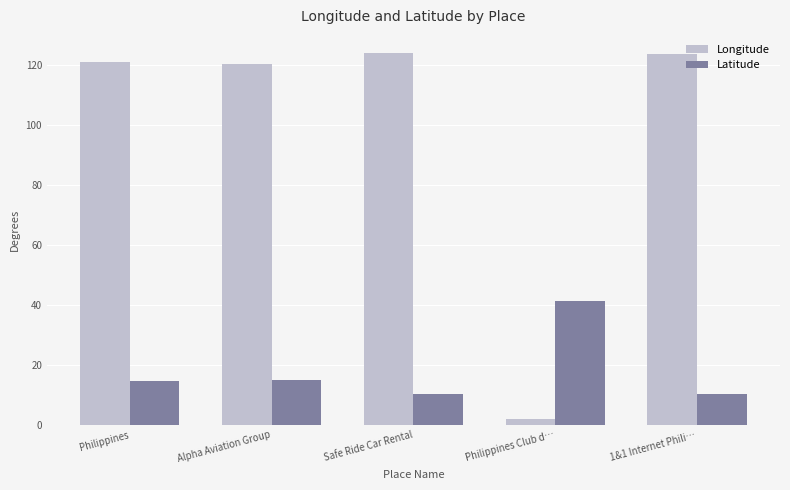

What value does the Latitude series have at Philippines Club d…?

41.4